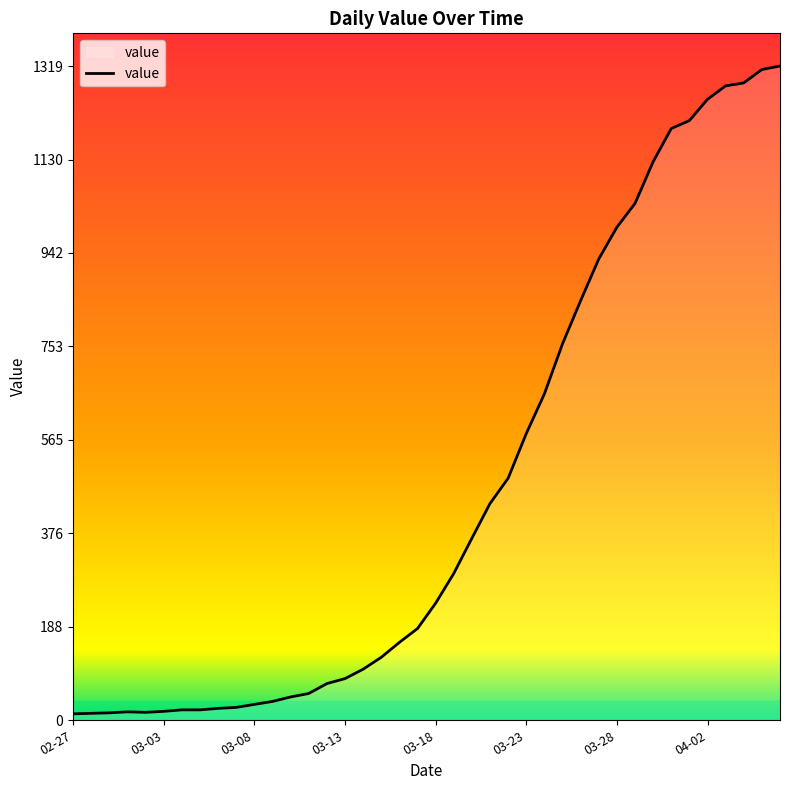

What is the difference between the maximum and minimum values?

1306